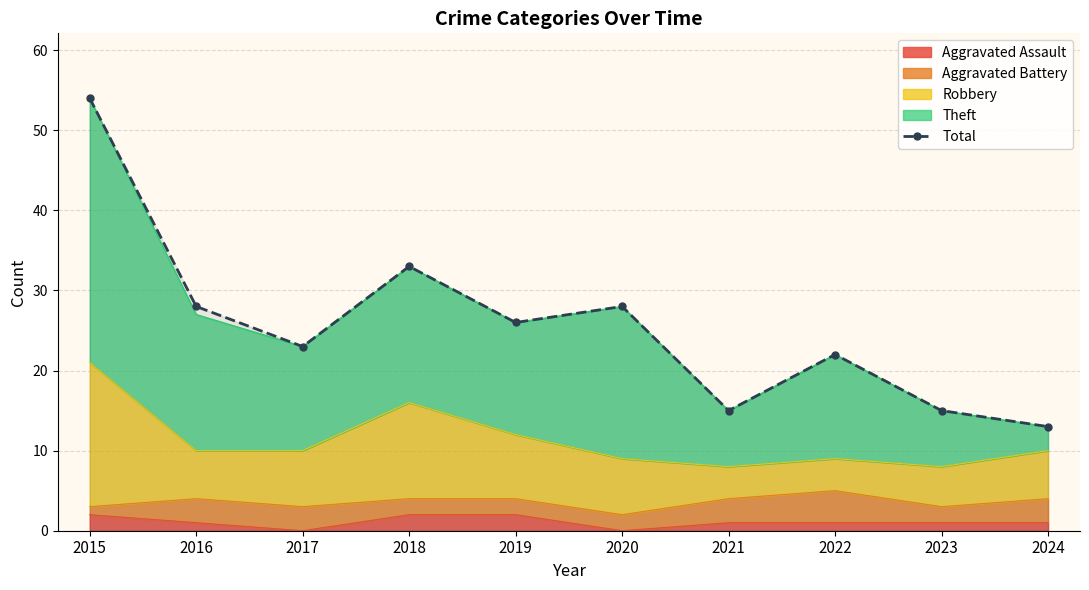

What is the change in value from 2018 to 2024?

-20